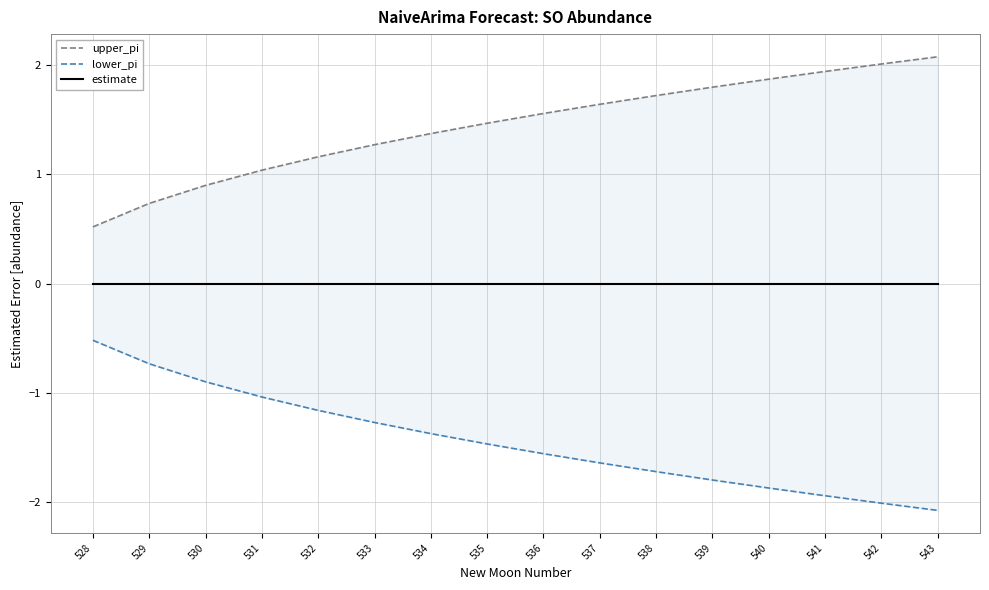

Is it true that lower_pi equals -2.2 at 534?

False